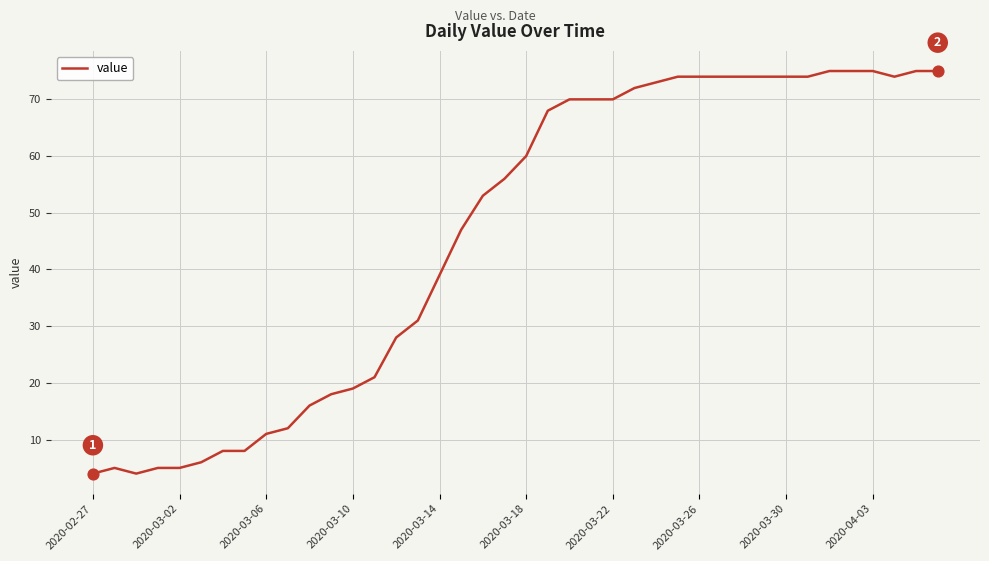

What is the difference between the maximum and minimum values?

71